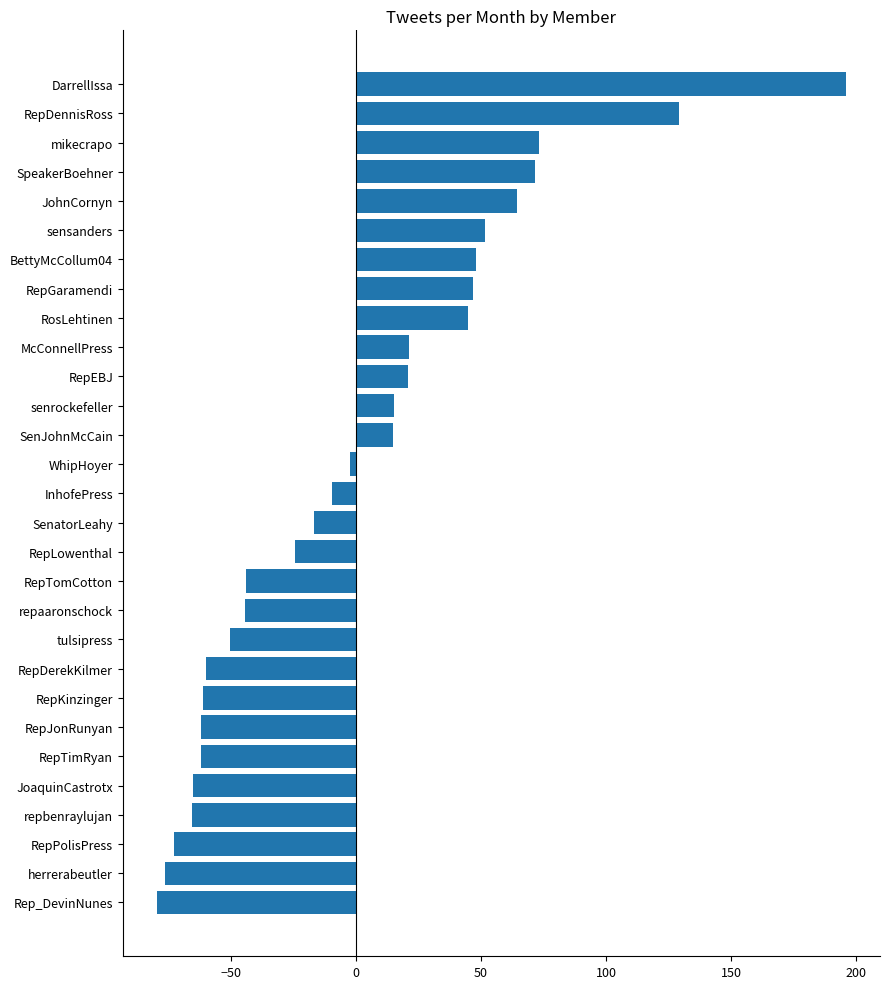

Which has a higher value, RepEBJ or repaaronschock?

RepEBJ